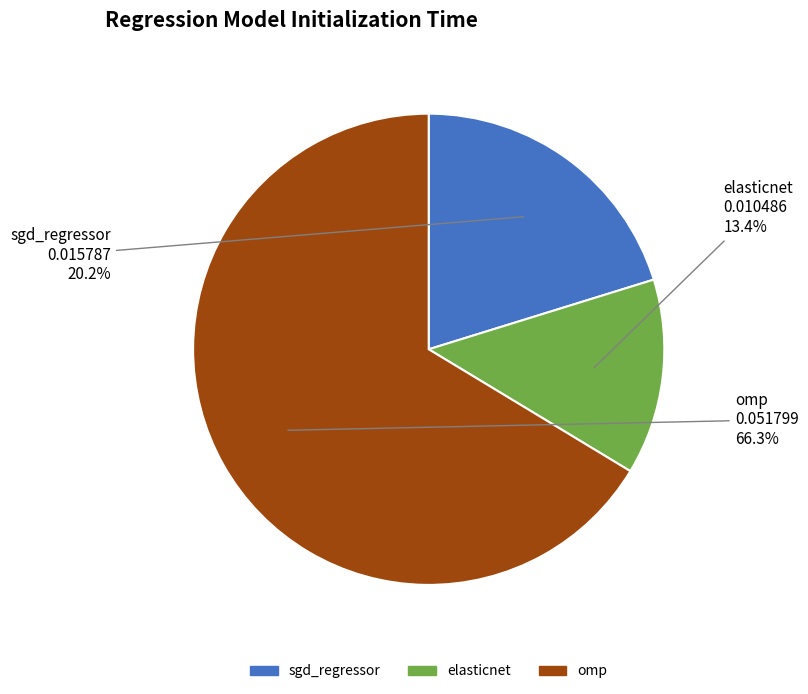

Is it true that omp is 76% of the pie?

False